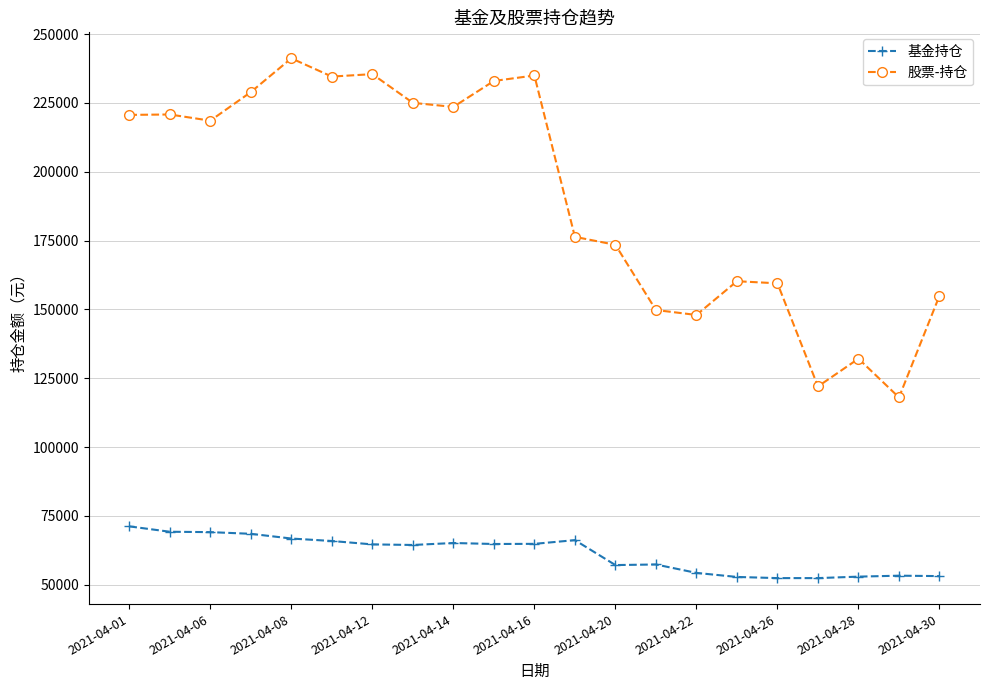

What are all the series names shown in the legend?

基金持仓, 股票-持仓